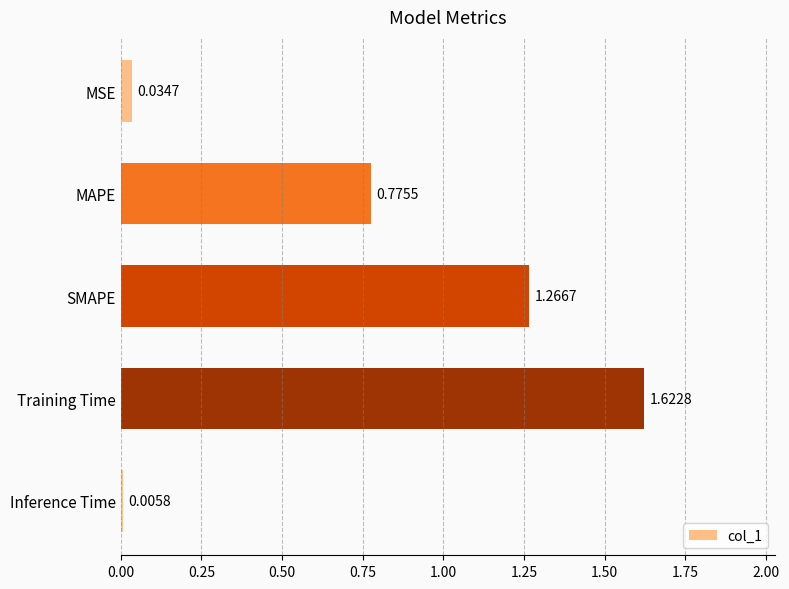

What is the sum of the values at Training Time and MAPE?

2.4